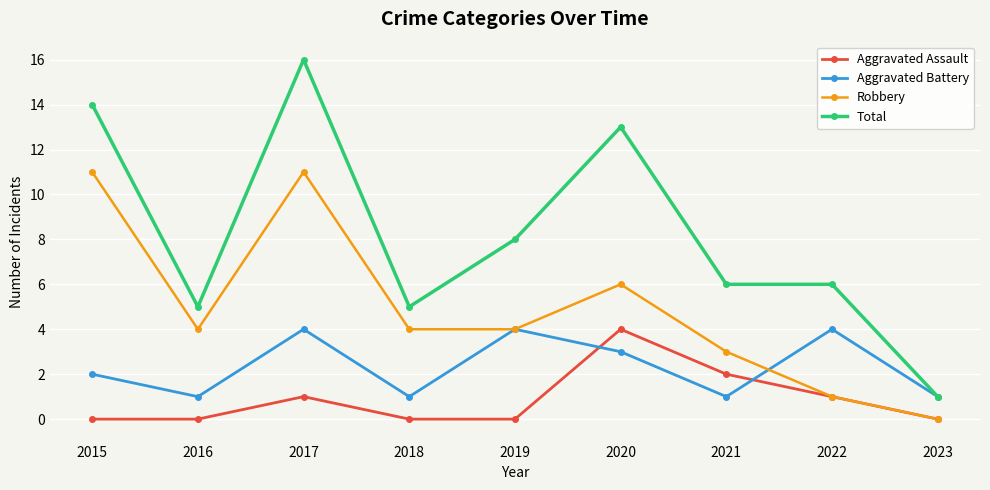

Where is Total nearest to the value 8?

2019